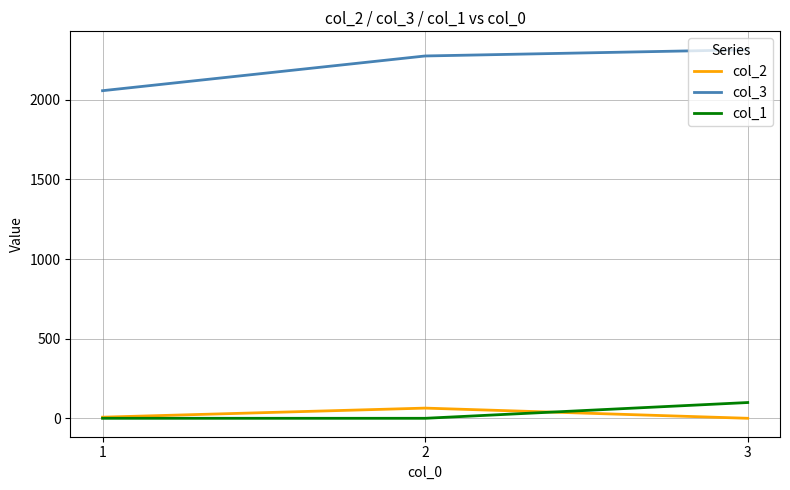

What is the greatest value displayed?

2314